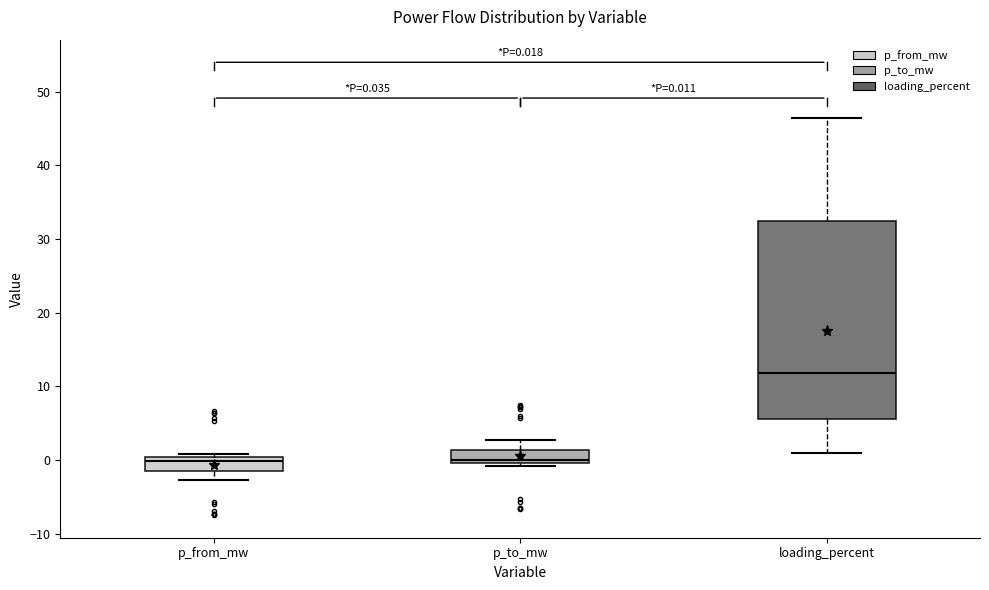

Which box has the highest median line?

loading_percent